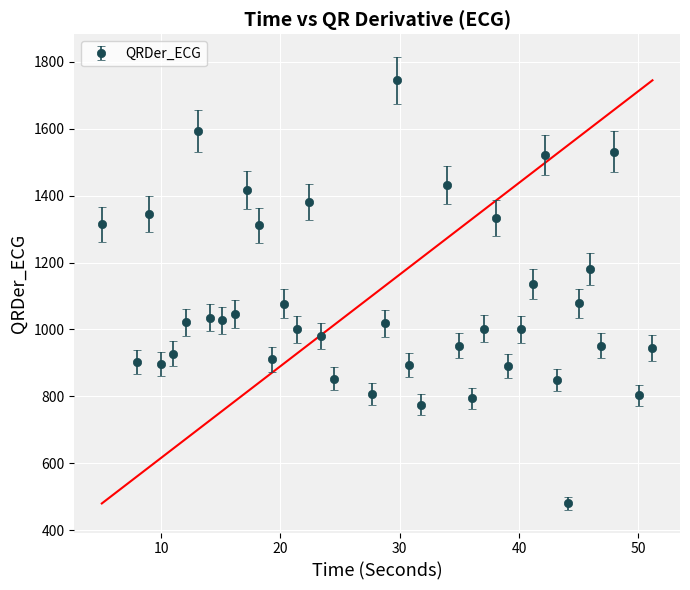

What is the average value?

1078.9